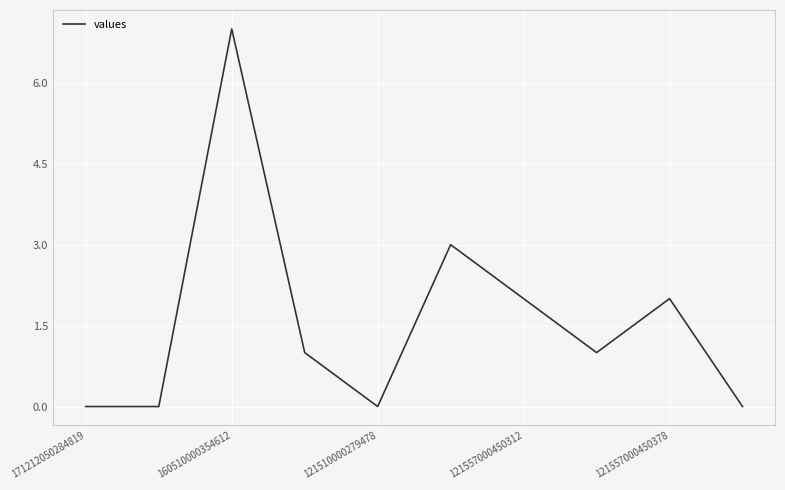

What is the difference between the maximum and minimum values?

7